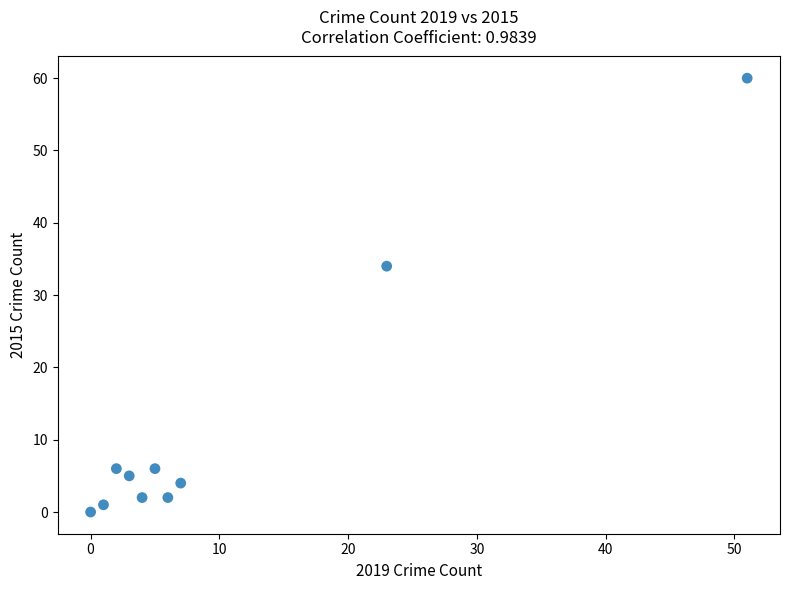

What is the range of Y values (max minus min)?

60